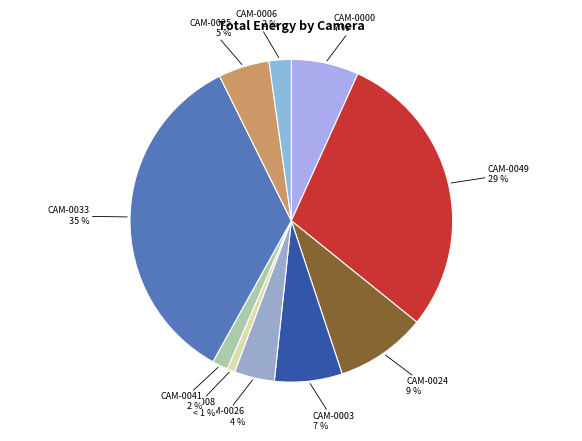

To the nearest percent, what portion does CAM-0008 represent?

1%